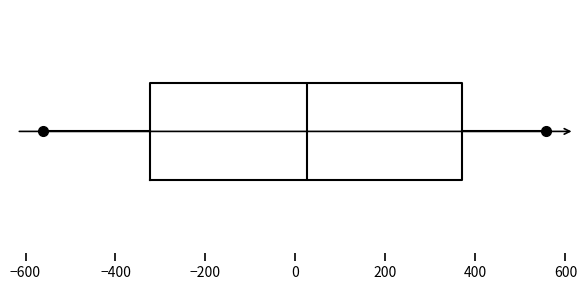

Read this box plot against the x-axis: the position of the median line, the range covered by the box, and the ends of both whiskers. The values are not printed on the chart, so give them approximately, as read against the axis.

median 20, box -320 to 380, whiskers -560 to 560